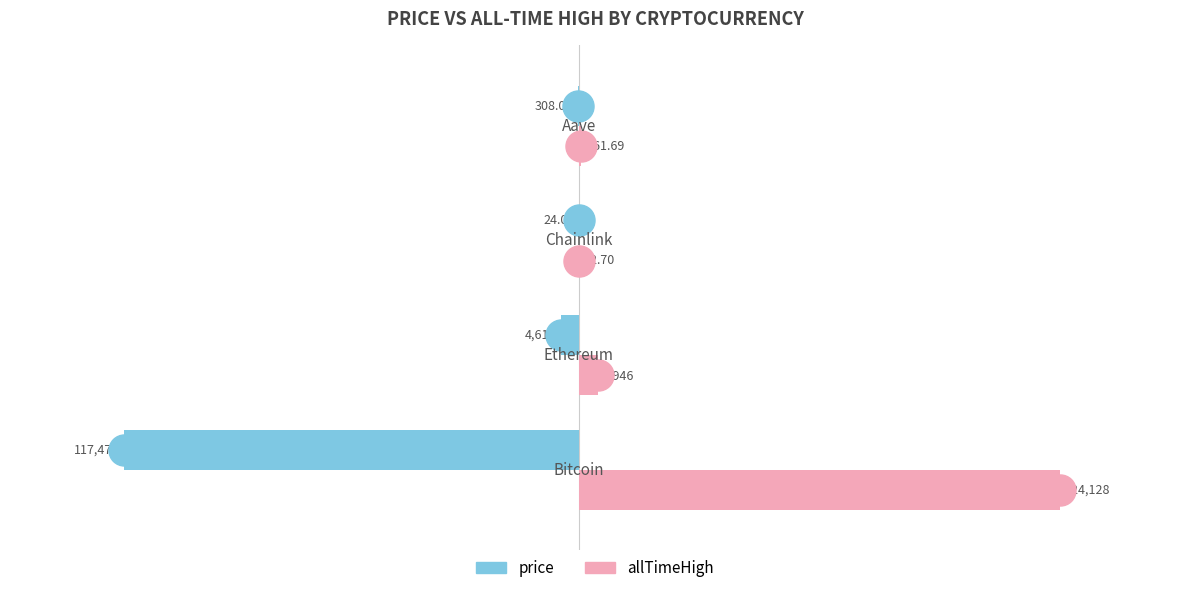

What are all the series names shown in the legend?

price, allTimeHigh